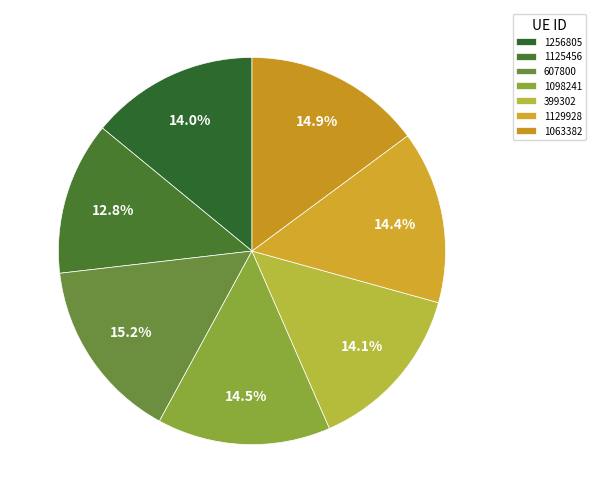

The 1125456 slice represents 13% of the pie. True or false?

True